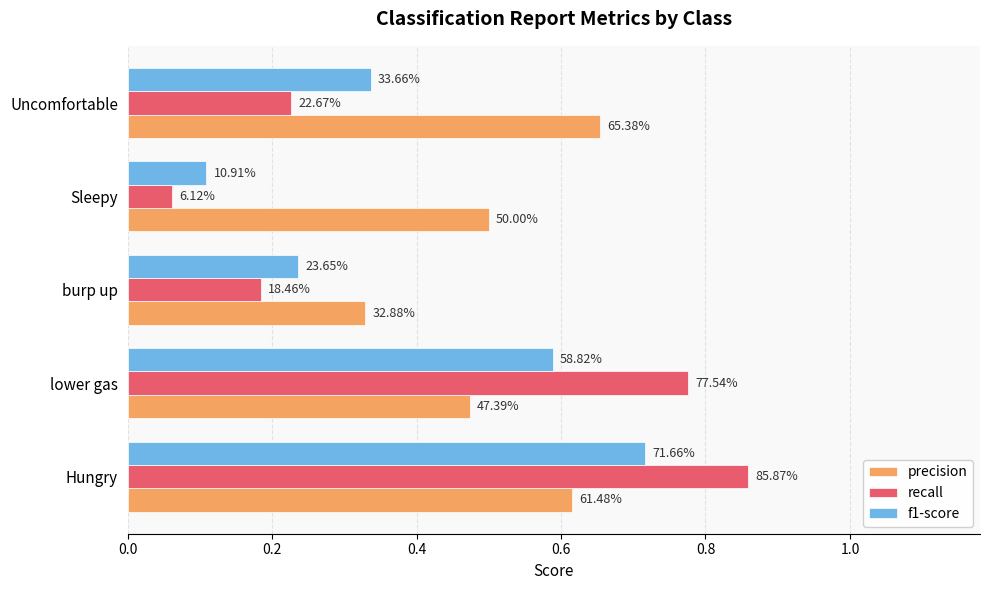

Which series has the widest spread of values?

recall